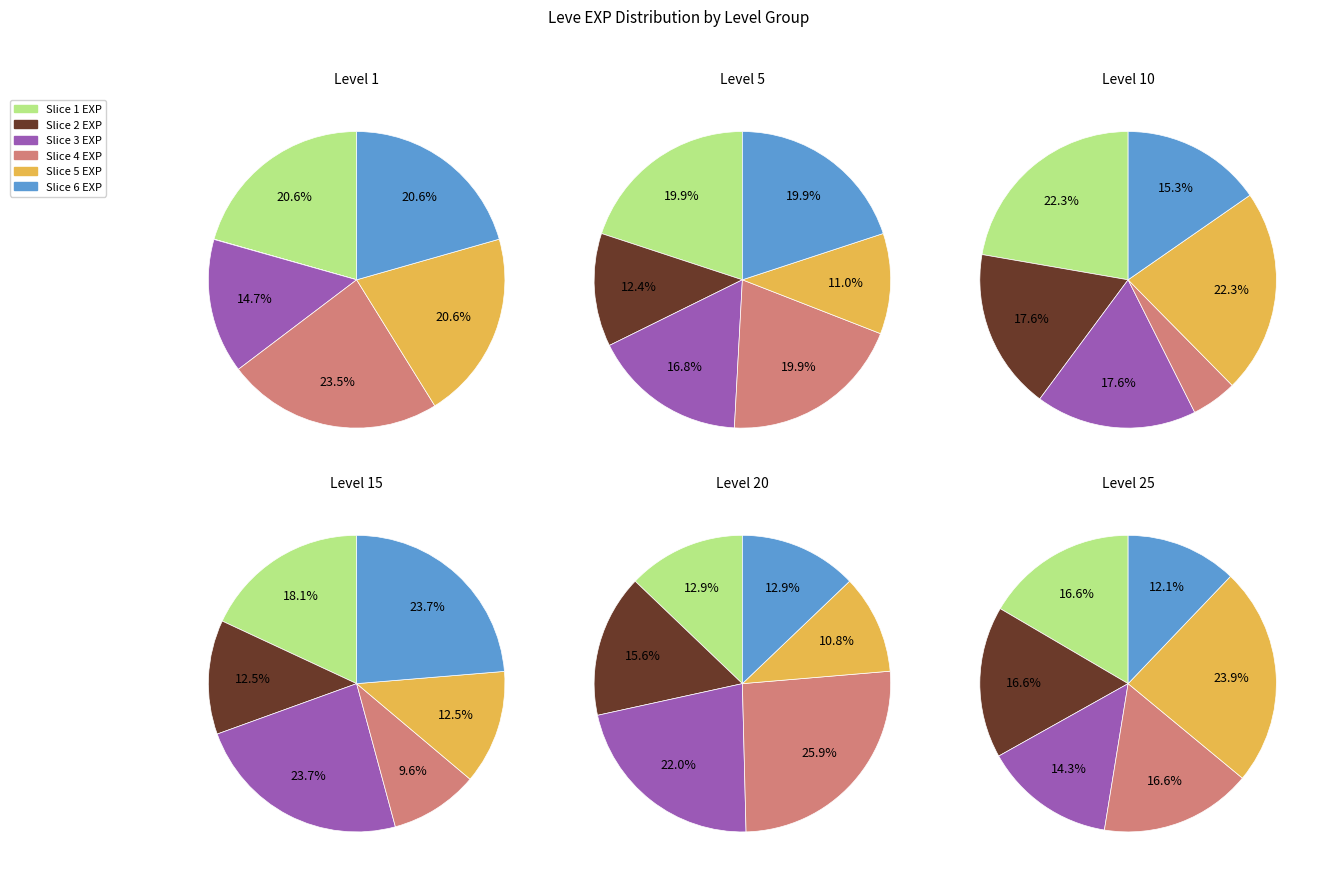

The He Has His Quartz slice represents 2% of the pie. True or false?

False